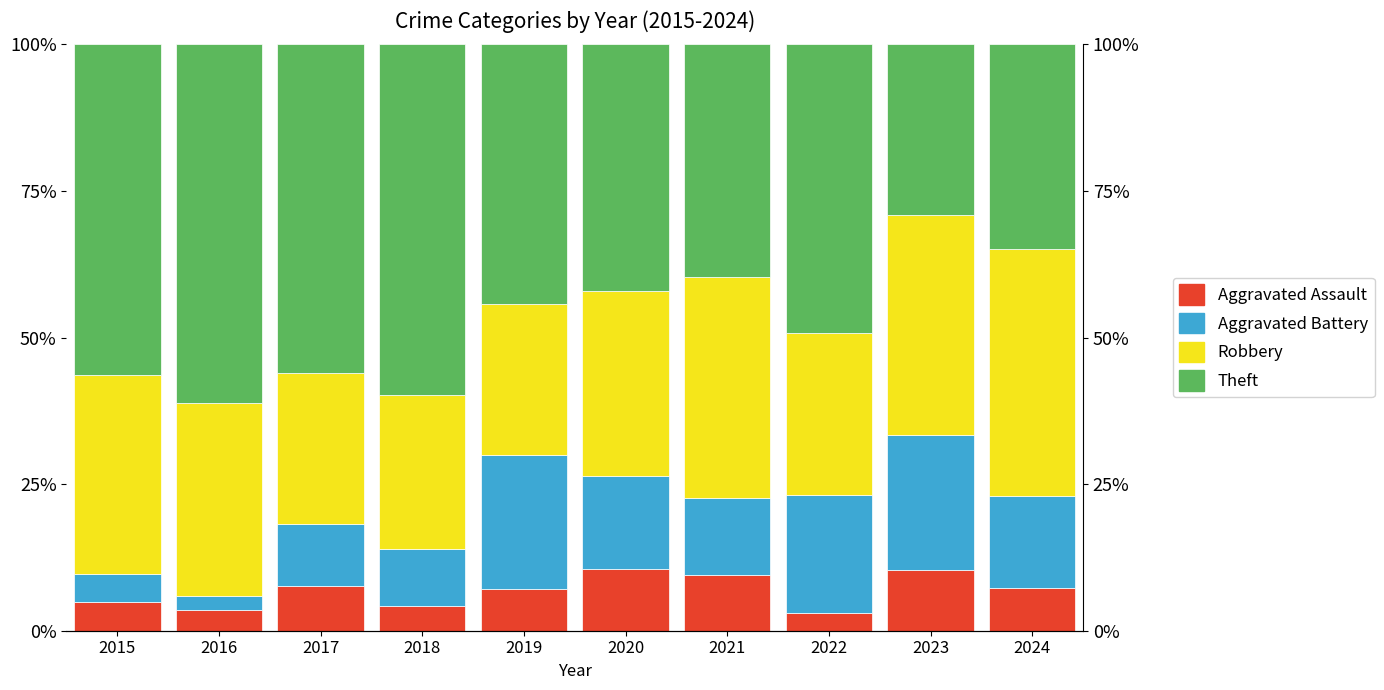

Is it true that Theft equals 49.2 at 2022?

True